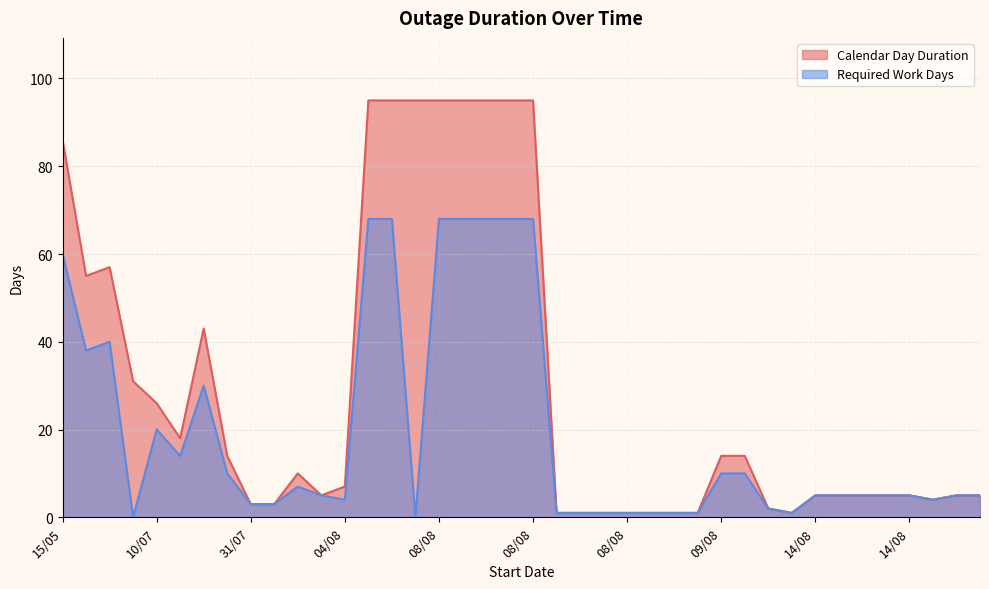

True or false: Required Work Days and Calendar Day Duration intersect in this chart.

False